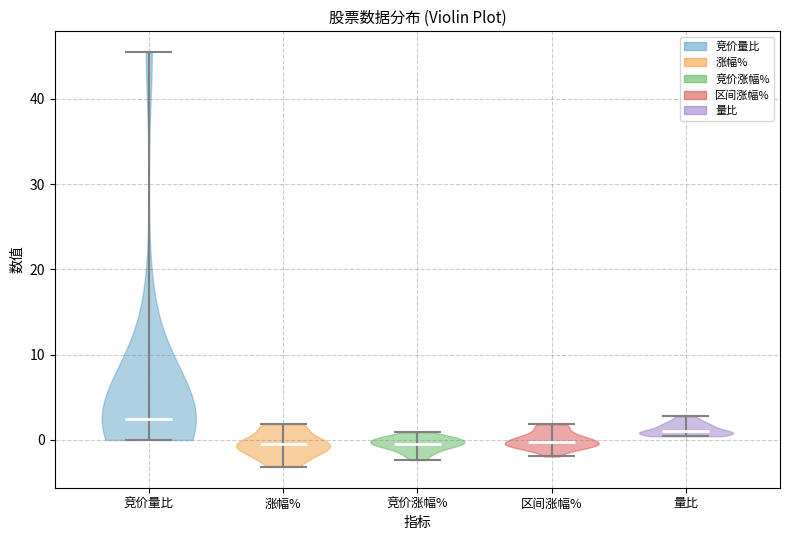

Reading left to right, read every violin against the y-axis: where its median line is, and the lowest and highest points it reaches. The values are not printed on the chart, so give them approximately, as read against the axis.

竞价量比: median line 3, lowest point 0, highest point 46
涨幅%: median line -1, lowest point -3, highest point 2
竞价涨幅%: median line 0, lowest point -2, highest point 1
区间涨幅%: median line 0, lowest point -2, highest point 2
量比: median line 1, lowest point 0, highest point 3